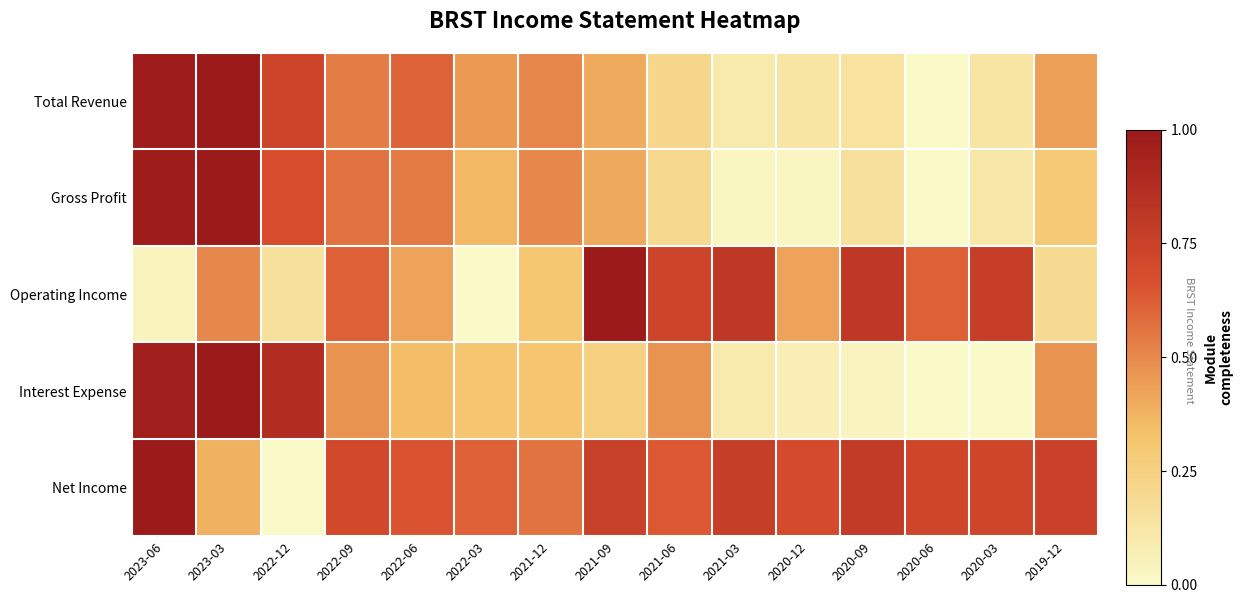

Reading left to right, extract all data points from this chart.

Total Revenue: 2023-06=1.0	2023-03=1.0	2022-12=0.7	2022-09=0.5	2022-06=0.6	2022-03=0.4	2021-12=0.5	2021-09=0.4	2021-06=0.2	2021-03=0.1	2020-12=0.1	2020-09=0.1	2020-06=0.0	2020-03=0.1	2019-12=0.4
Gross Profit: 2023-06=1.0	2023-03=1.0	2022-12=0.7	2022-09=0.6	2022-06=0.5	2022-03=0.4	2021-12=0.5	2021-09=0.4	2021-06=0.2	2021-03=0.0	2020-12=0.0	2020-09=0.2	2020-06=0.0	2020-03=0.1	2019-12=0.3
Operating Income: 2023-06=0.0	2023-03=0.5	2022-12=0.2	2022-09=0.6	2022-06=0.4	2022-03=0.0	2021-12=0.3	2021-09=1.0	2021-06=0.7	2021-03=0.8	2020-12=0.4	2020-09=0.8	2020-06=0.6	2020-03=0.8	2019-12=0.2
Interest Expense: 2023-06=1.0	2023-03=1.0	2022-12=0.9	2022-09=0.5	2022-06=0.3	2022-03=0.3	2021-12=0.3	2021-09=0.2	2021-06=0.5	2021-03=0.1	2020-12=0.1	2020-09=0.0	2020-06=0.0	2020-03=0.0	2019-12=0.5
Net Income: 2023-06=1.0	2023-03=0.4	2022-12=0.0	2022-09=0.7	2022-06=0.7	2022-03=0.6	2021-12=0.6	2021-09=0.8	2021-06=0.6	2021-03=0.8	2020-12=0.7	2020-09=0.8	2020-06=0.7	2020-03=0.7	2019-12=0.7